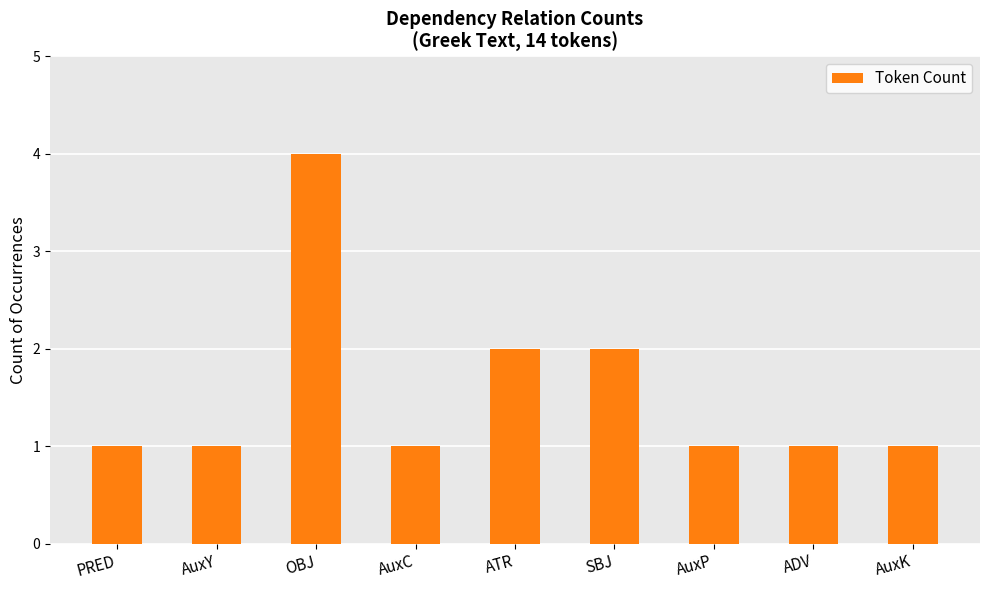

Reading left to right, list all the values displayed in this chart.

1	1	4	1	2	2	1	1	1